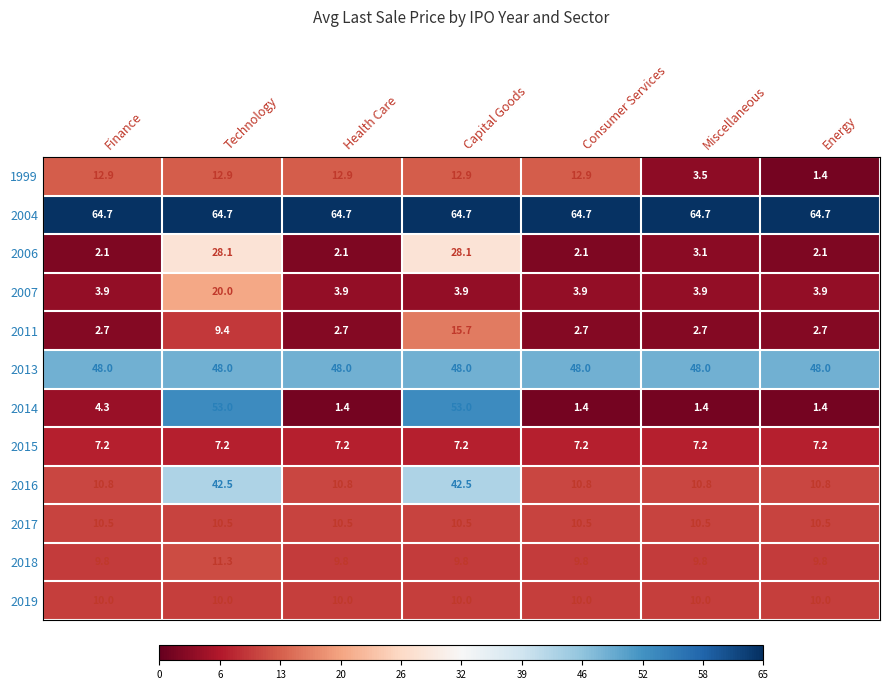

True or false: 2018 has a value of 5.4 at Capital Goods.

False